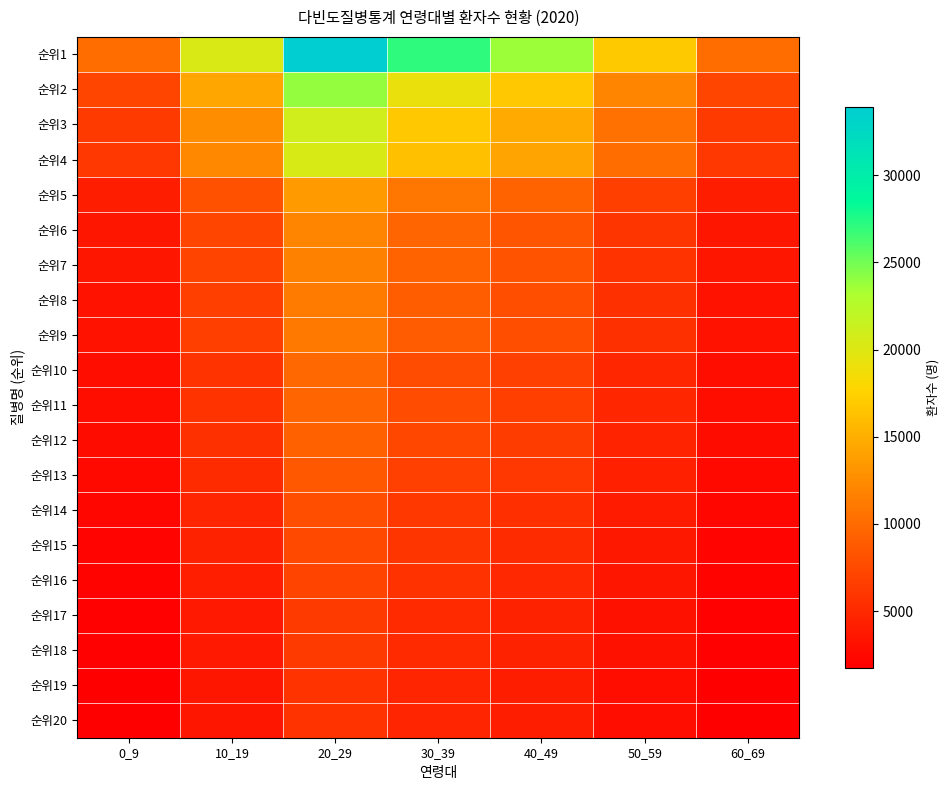

Rank the series at 40_49 from lowest to highest value.

순위20, 순위19, 순위18, 순위17, 순위16, 순위15, 순위14, 순위13, 순위12, 순위11, 순위10, 순위9, 순위8, 순위7, 순위6, 순위5, 순위4, 순위3, 순위2, 순위1